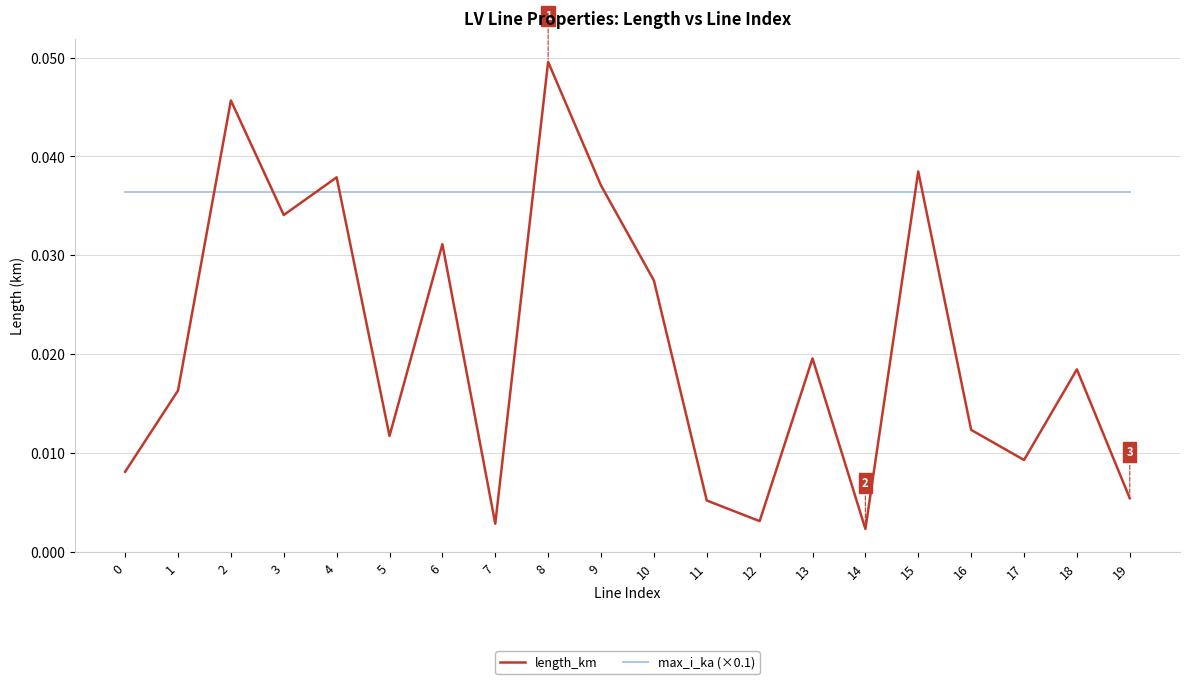

Which series changed the most between 13 and 17?

length_km